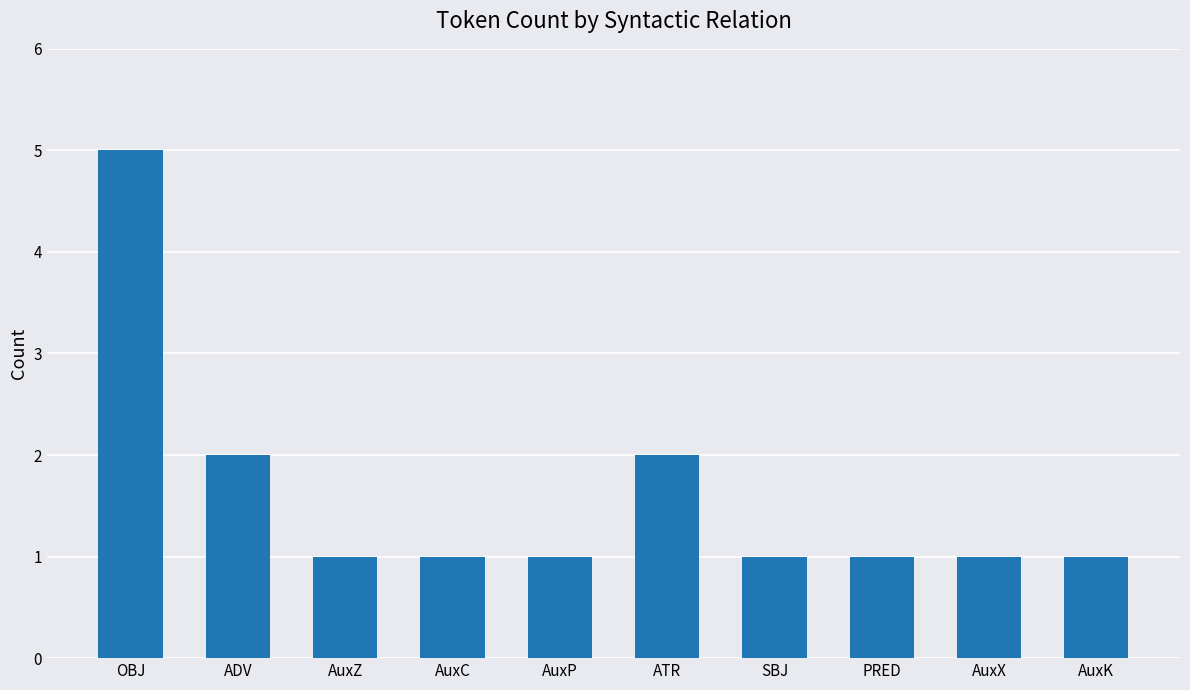

Reading right to left, extract all data points from this chart.

AuxK=1	AuxX=1	PRED=1	SBJ=1	ATR=2	AuxP=1	AuxC=1	AuxZ=1	ADV=2	OBJ=5